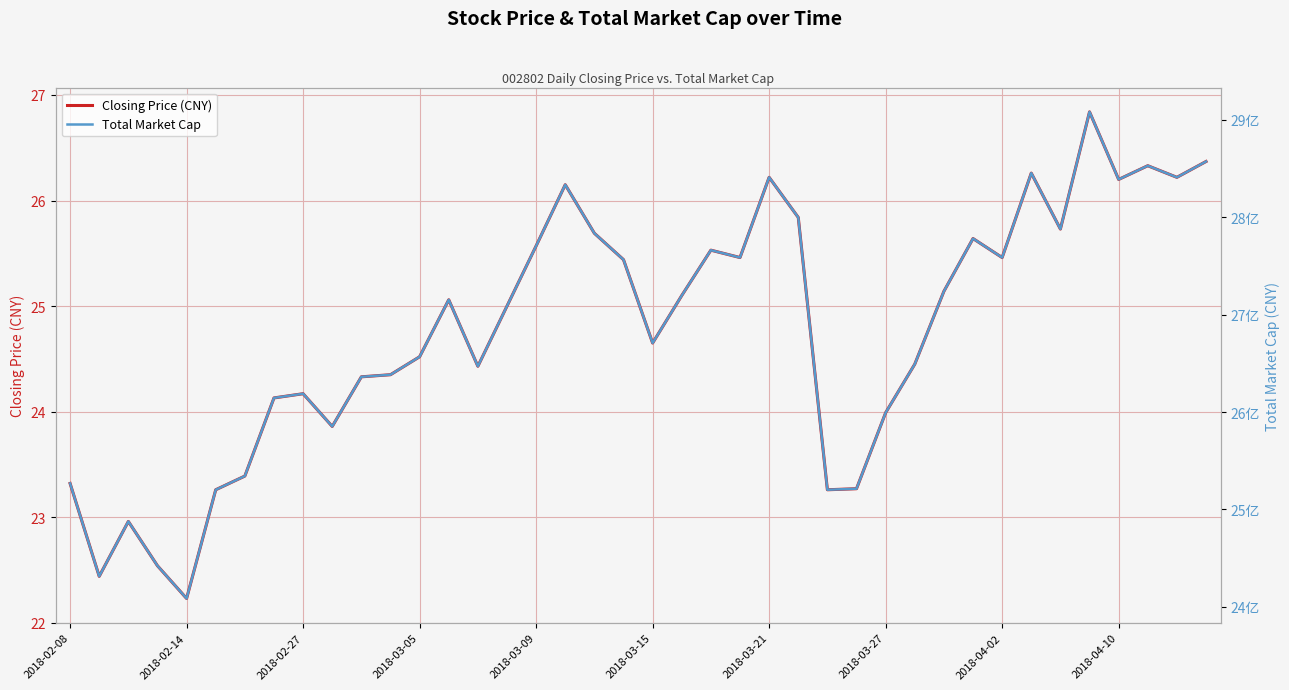

True or false: Closing Price (CNY) has a value of 22.2 at 2018-02-14.

True